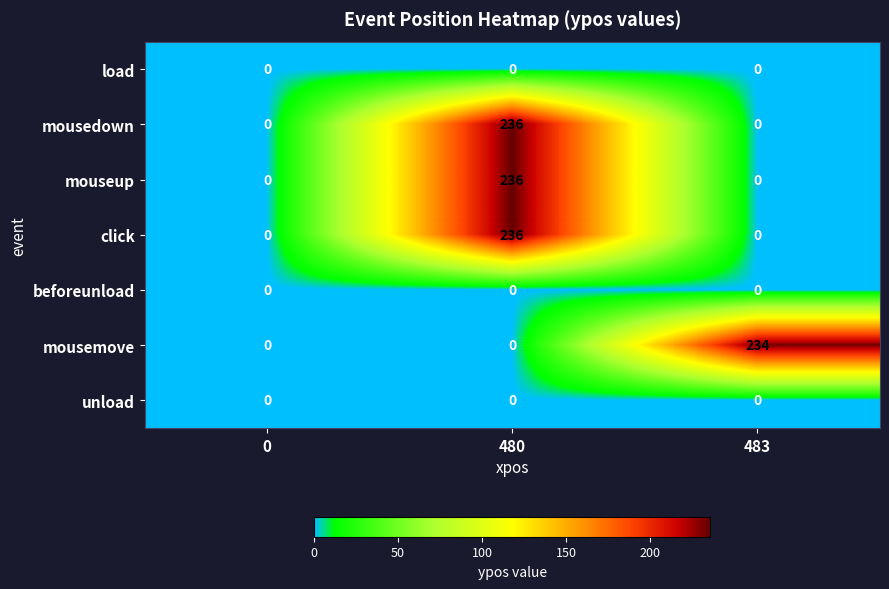

What is the difference between the maximum and minimum values in the click series?

236